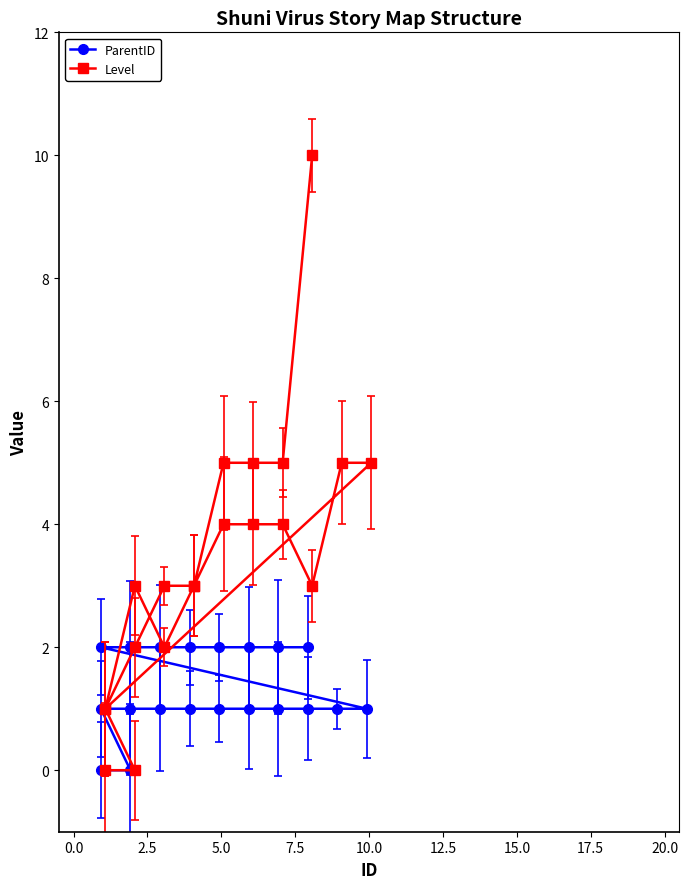

Reading left to right, extract all data points from this chart.

ParentID: 0	0	1	1	1	1	1	1	1	1	1	1	2	2	2	2	2	2	2	2
Level: 0	0	1	3	2	3	4	4	4	3	5	5	1	2	3	3	5	5	5	10